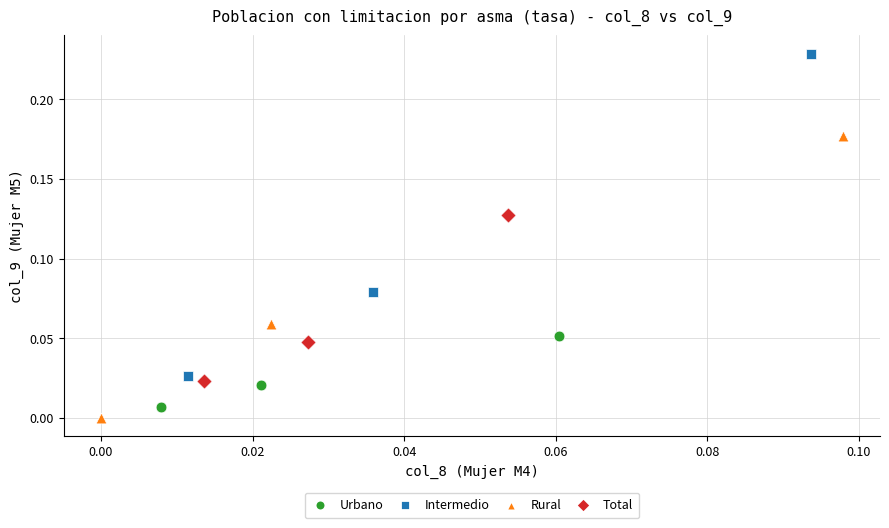

Which series has the widest spread of Y values?

Intermedio